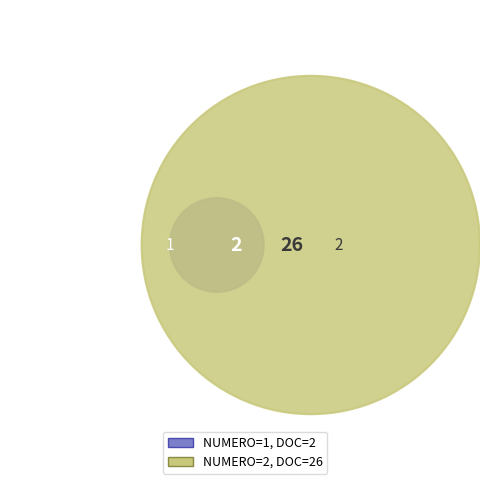

To the nearest percent, what is the combined percentage of 3 and 2?

96%